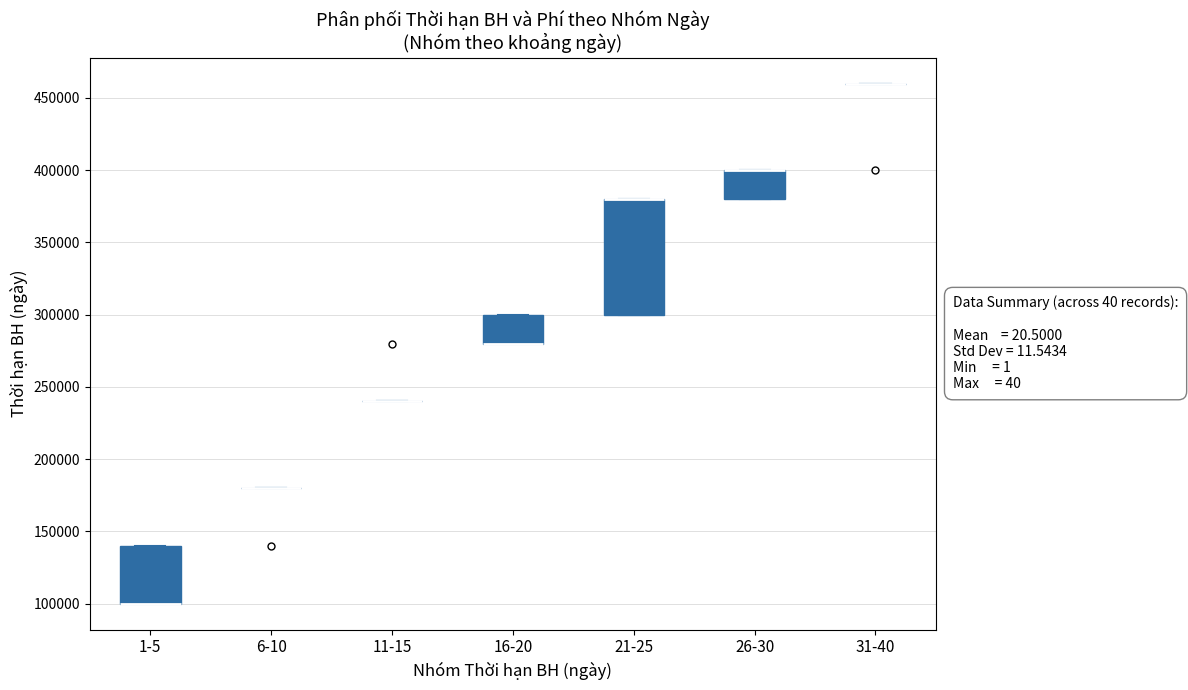

Reading left to right, transcribe this box plot: for each box, give where its median line is, the range the box spans, and where its two whiskers end, as read against the y-axis. The values are not printed on the chart, so give them approximately, as read against the axis.

1-5: median 100000 (drawn on the box's lower edge), box 100000 to 140000, whiskers 100000 to 140000
6-10: box collapsed to a line at 180000, whiskers 180000 to 180000
11-15: box collapsed to a line at 240000, whiskers 240000 to 240000
16-20: median 280000 (drawn on the box's lower edge), box 280000 to 300000, whiskers 280000 to 300000
21-25: median 380000 (drawn on the box's upper edge), box 300000 to 380000, whiskers 300000 to 380000
26-30: median 400000 (drawn on the box's upper edge), box 380000 to 400000, whiskers 380000 to 400000
31-40: box collapsed to a line at 460000, whiskers 460000 to 460000